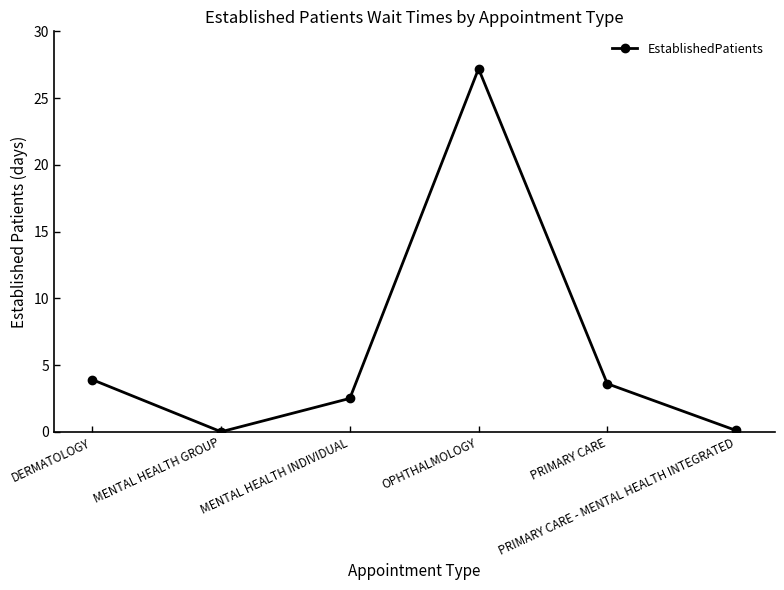

True or false: there are more than 2 points higher than both neighbors.

False